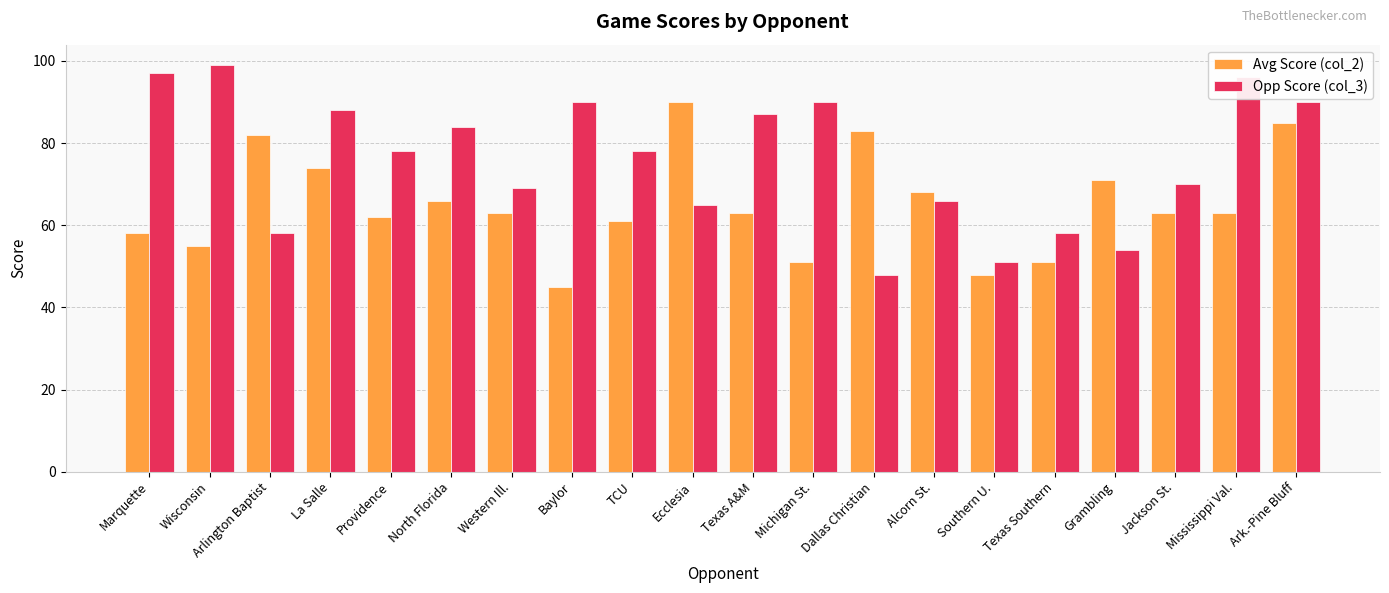

Is it true that Avg Score (col_2) equals 28 at Ecclesia?

False